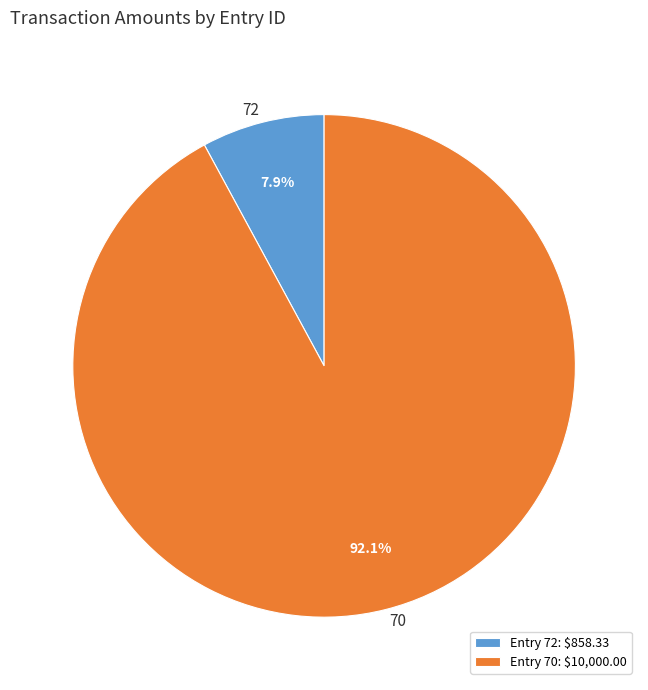

Is there any slice that represents more than half of the pie?

Yes